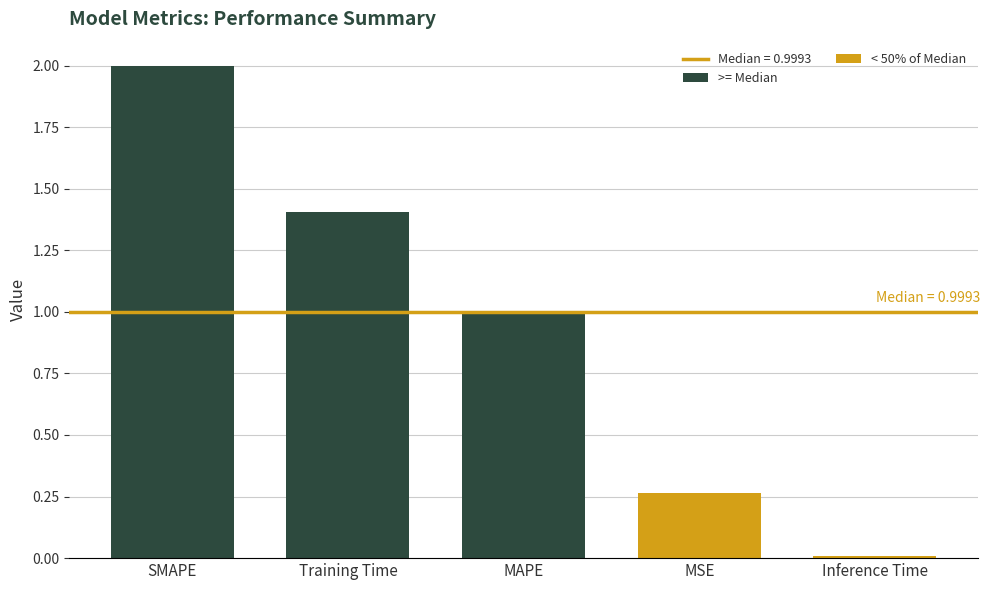

The chart shows a value of 2.7 at SMAPE. True or false?

False